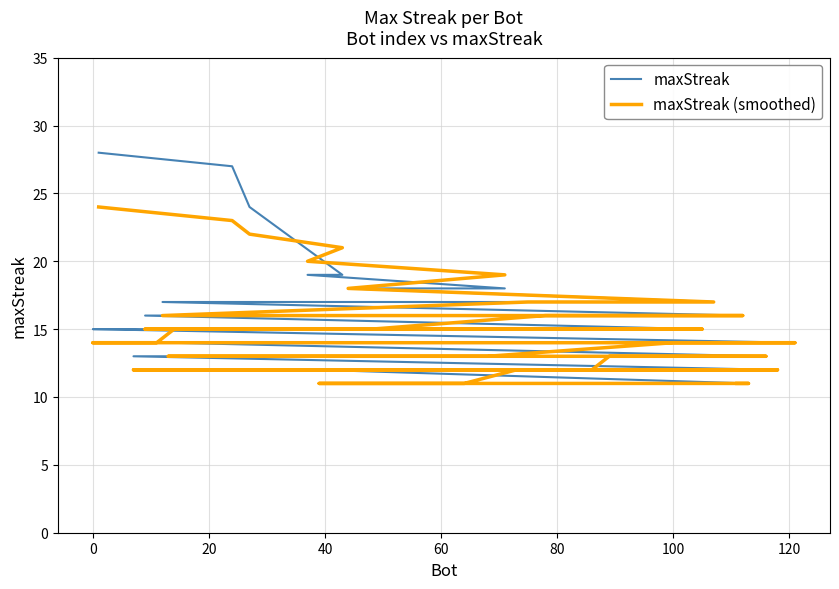

How many times do maxStreak (smoothed) and maxStreak cross each other?

1